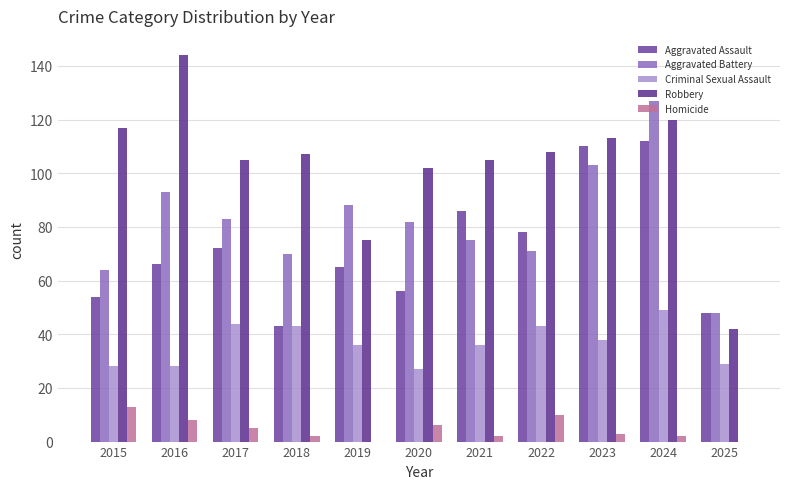

Rank the categories by Homicide value from lowest to highest.

2019, 2025, 2018, 2021, 2024, 2023, 2017, 2020, 2016, 2022, 2015